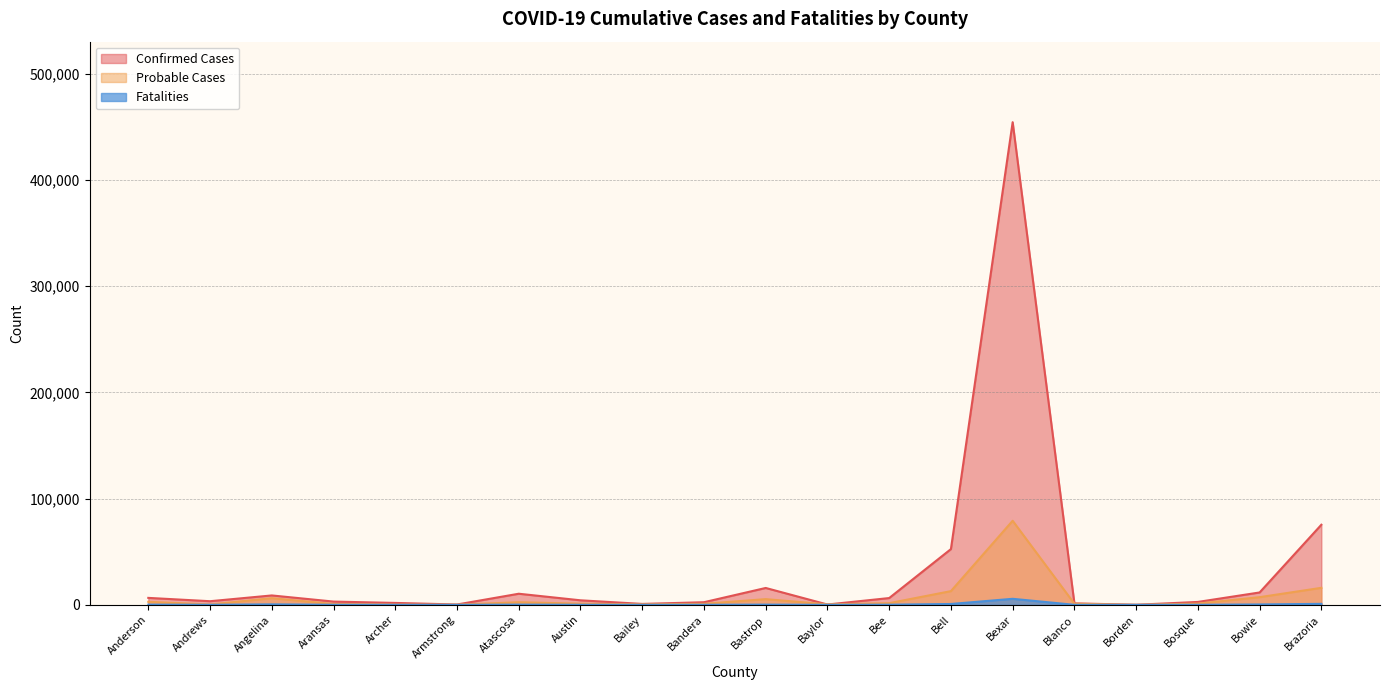

What is the sum of all Confirmed Cases values?

662692